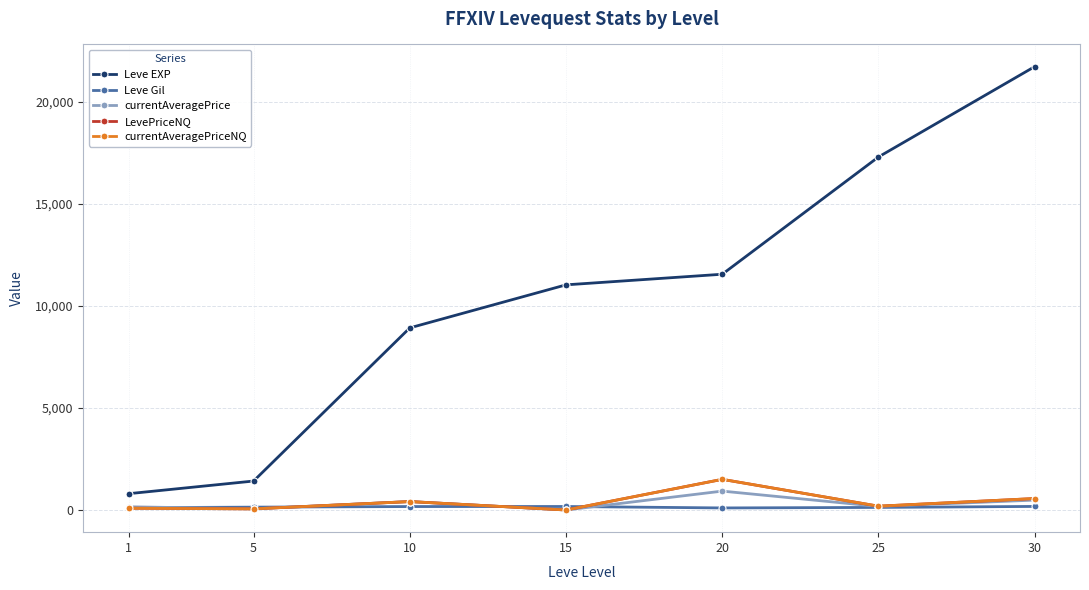

Rank the series at 1 from highest to lowest value.

Leve EXP, currentAveragePrice, Leve Gil, LevePriceNQ, currentAveragePriceNQ